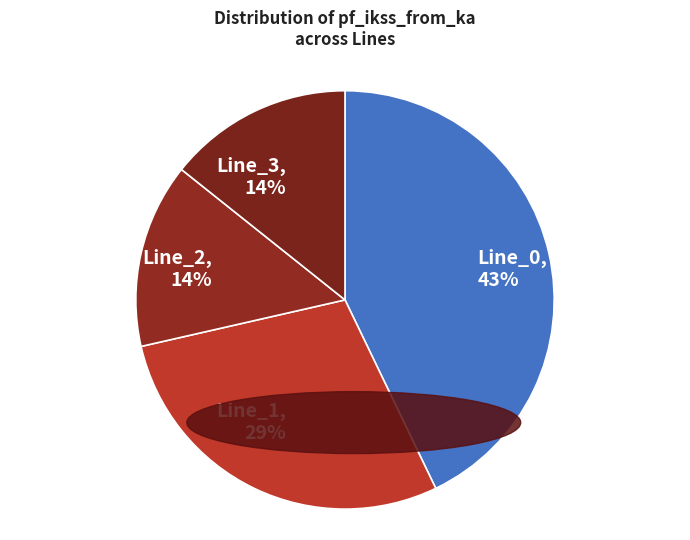

The Line_2 slice represents 14% of the pie. True or false?

True